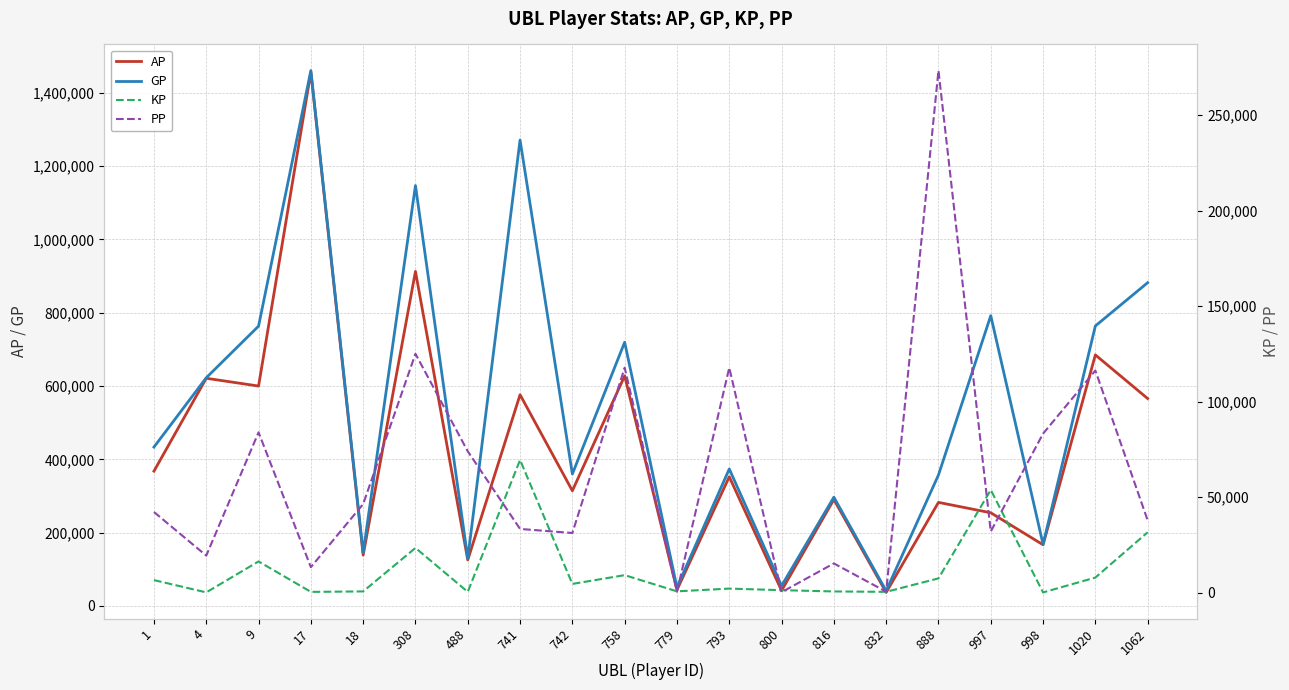

Reading left to right, transcribe all the data shown in this chart.

AP: 367882	621257	600039	1456715	138805	912766	125686	576356	314346	627881	43765	352530	42071	290566	37051	282674	254344	167001	684984	565909
GP: 433584	622666	763528	1460755	145309	1146975	129961	1271228	360099	719575	50611	373796	55083	296876	41346	357365	792110	168251	763989	882038
KP: 6570	141	16349	404	650	23421	428	69487	4575	9169	685	2127	1301	631	429	7469	53777	125	7900	31613
PP: 42227	19389	83935	13345	46413	125059	73991	33358	31236	117791	490	117773	240	15306	500	273370	32021	83247	116300	37875